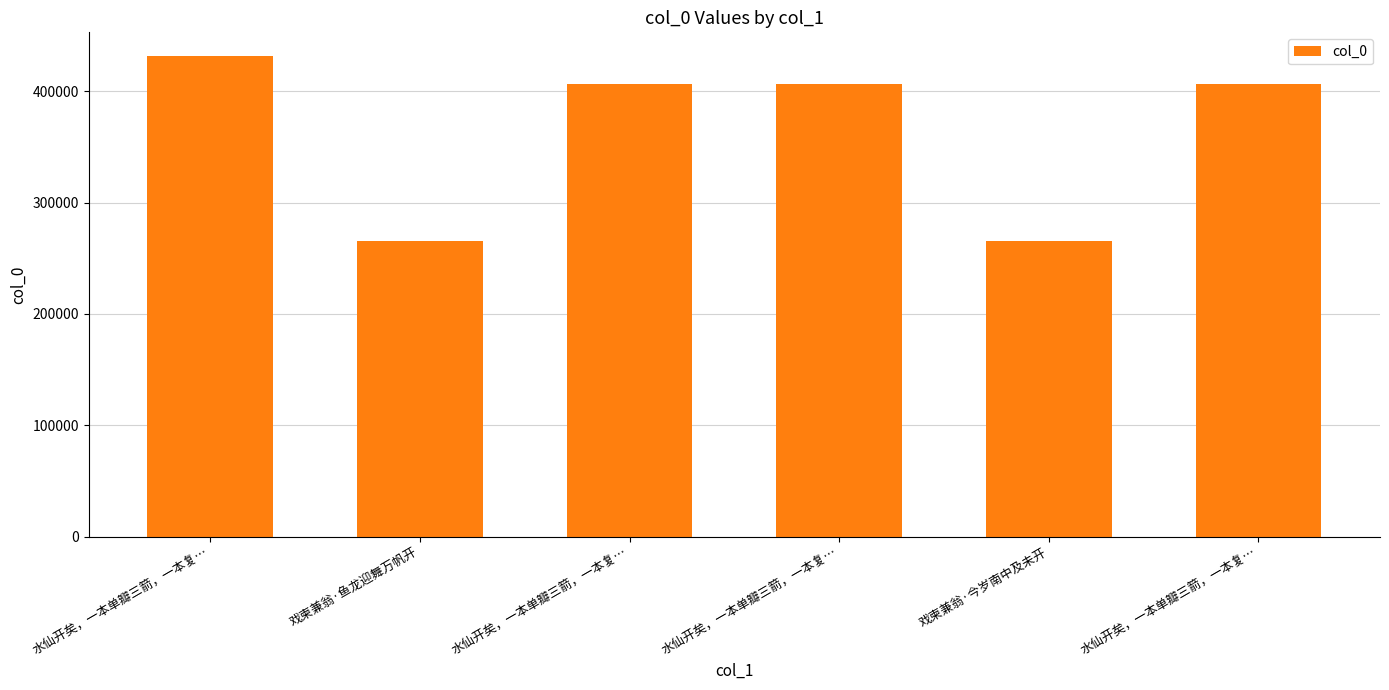

Reading right to left, list all the values displayed in this chart.

406963	265925	406962	406961	265926	431398